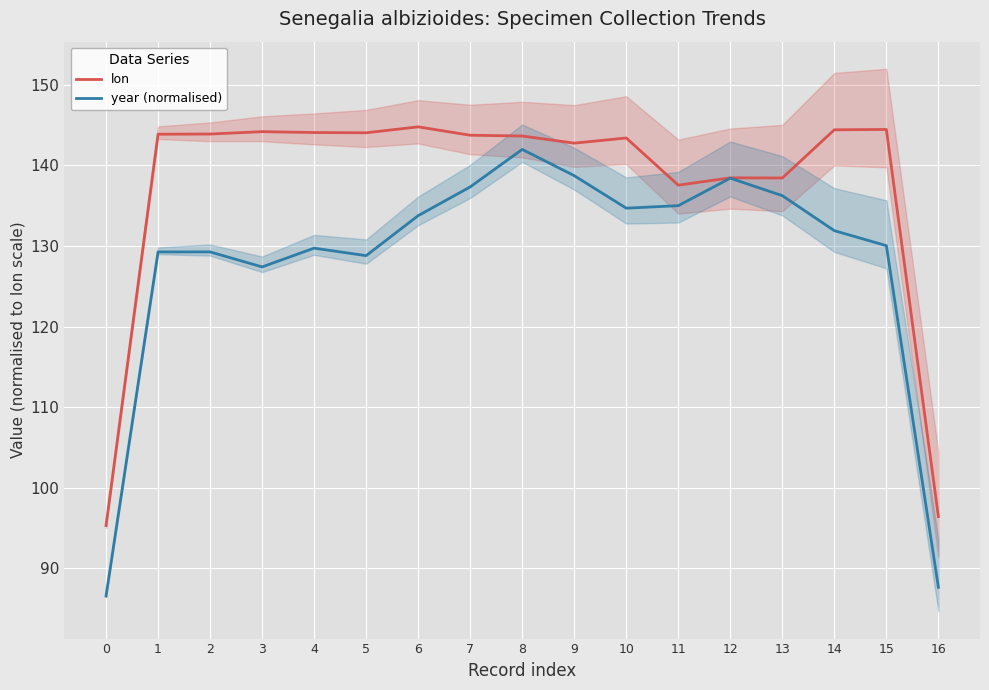

Between 6 and 7, which series saw the biggest shift?

year (normalised)